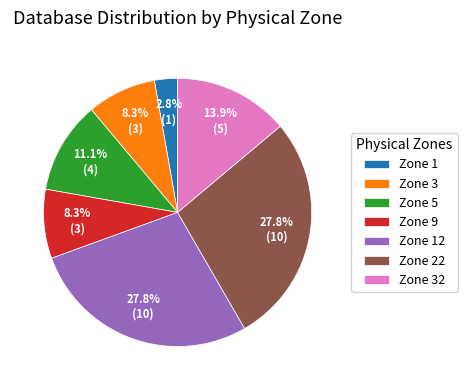

How many segments does this pie chart have?

7